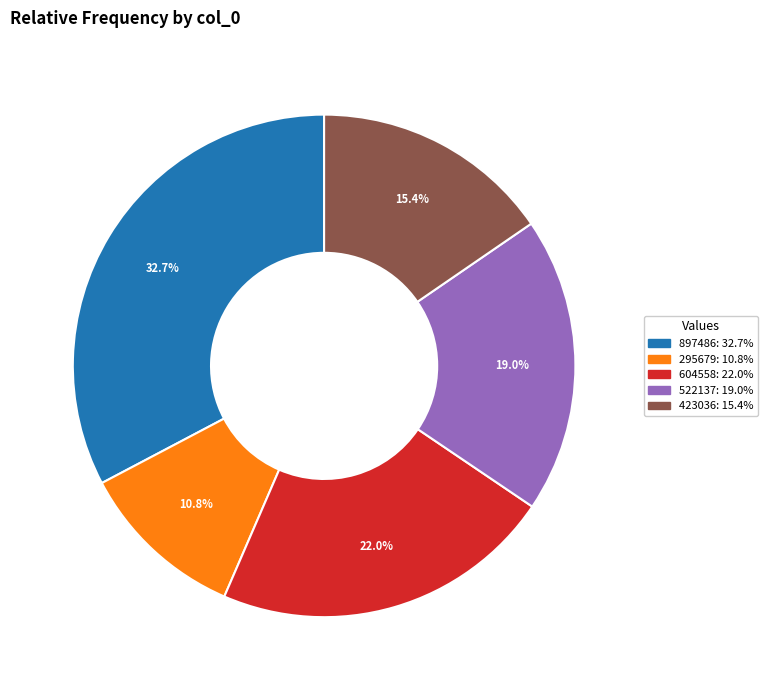

Does 897486 account for over 50% of the chart?

No